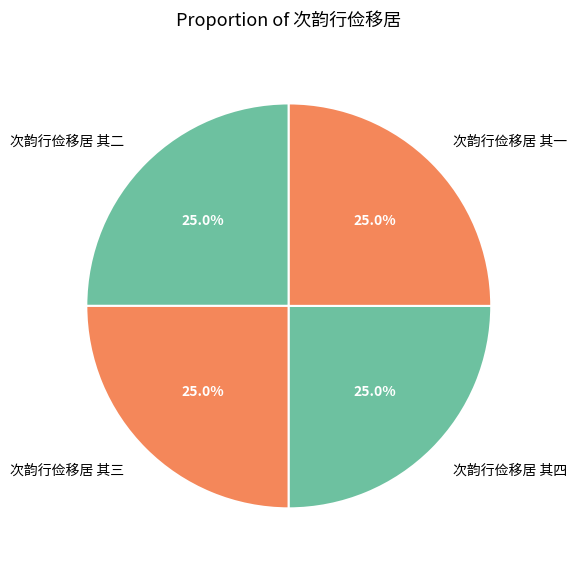

Count the number of slices in the pie.

4